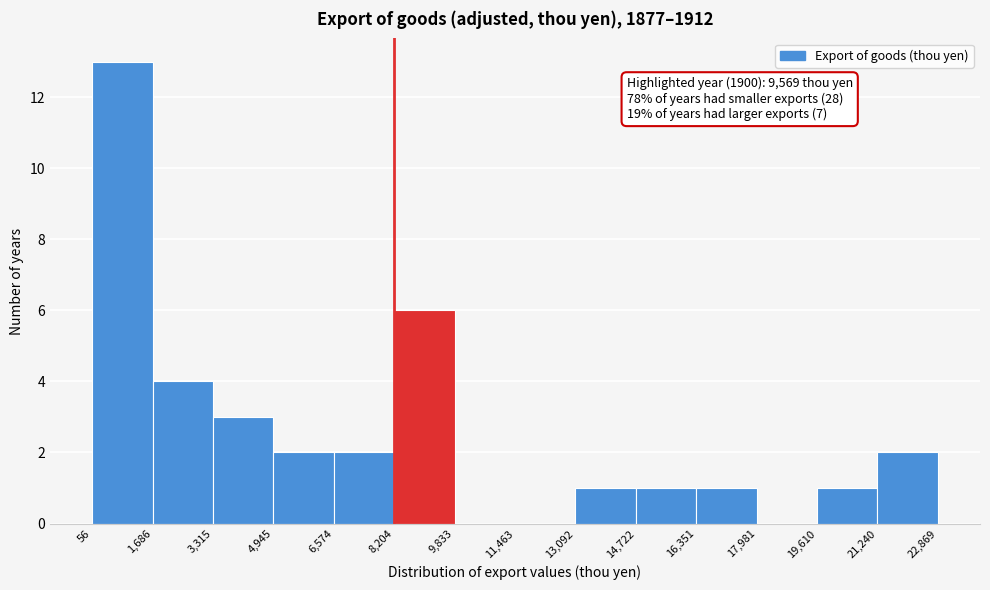

Over which range of the x-axis is the bar tallest?

56 to 1,686